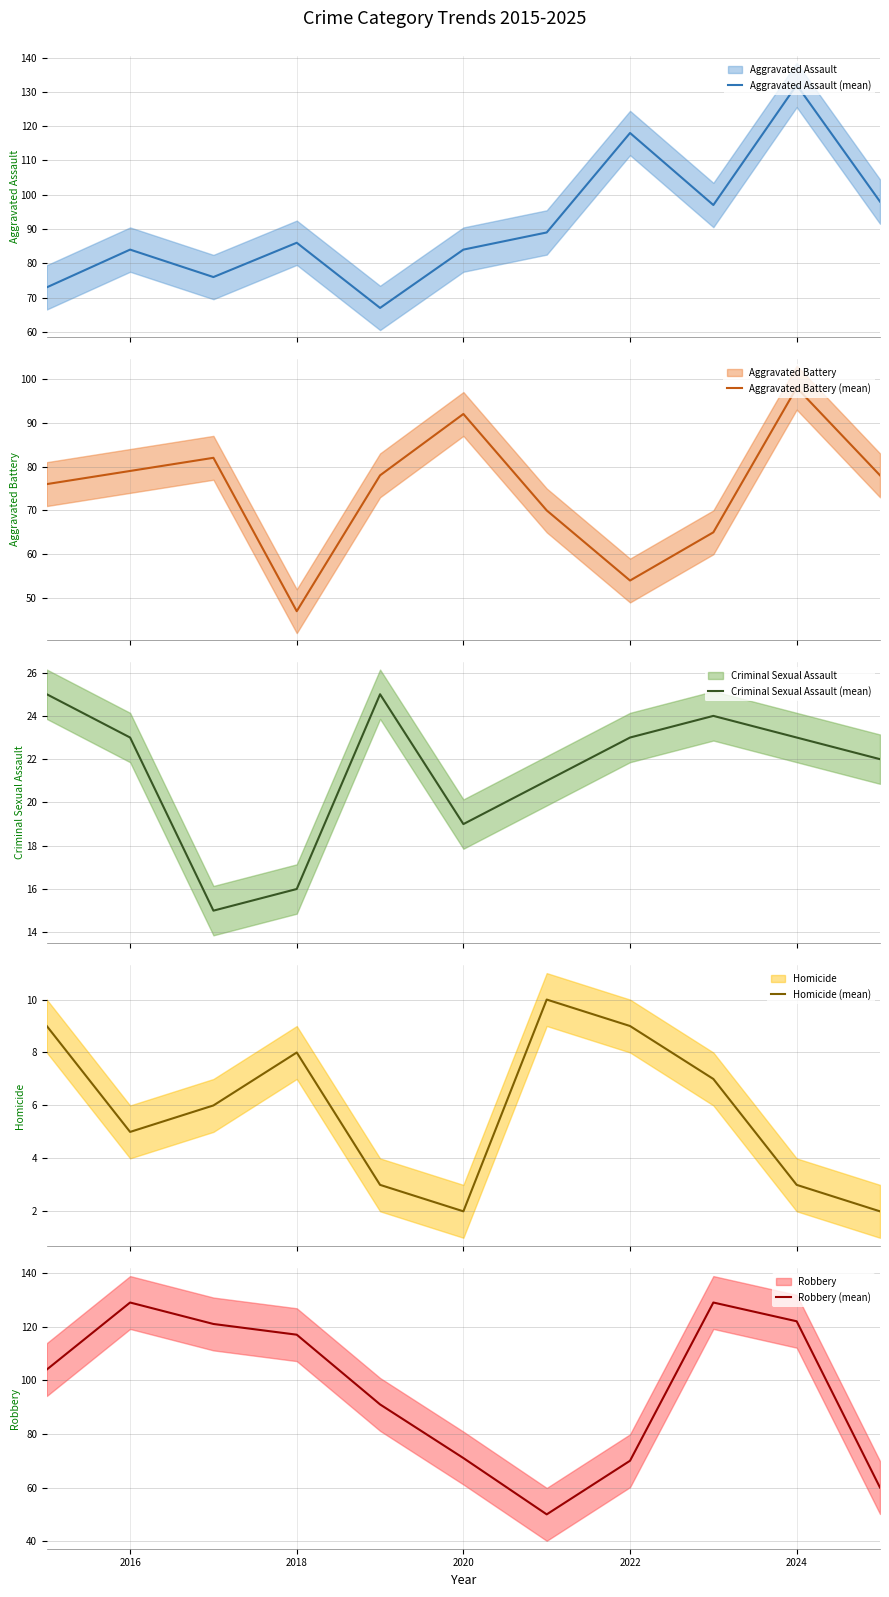

True or false: Robbery (mean) has a value of 229 at 2016.

False